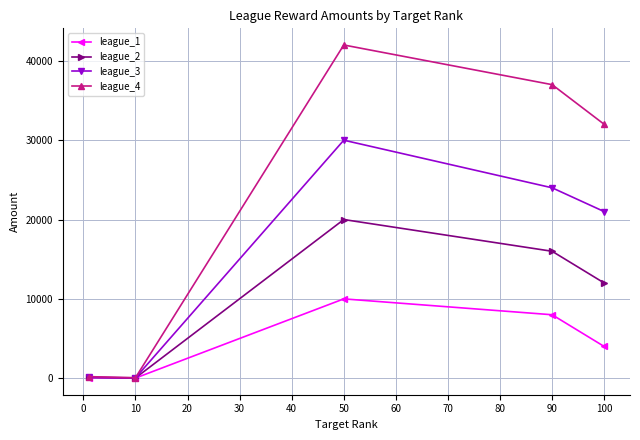

Which series has the largest range (max minus min)?

league_4